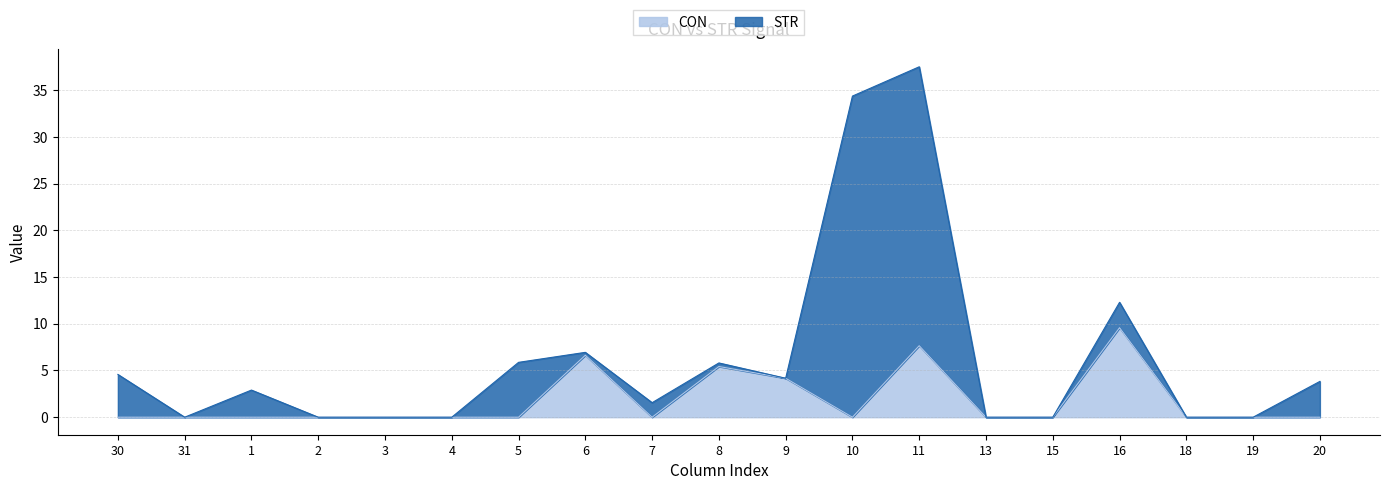

Between which two adjacent categories do CON and STR first intersect?

3 and 4